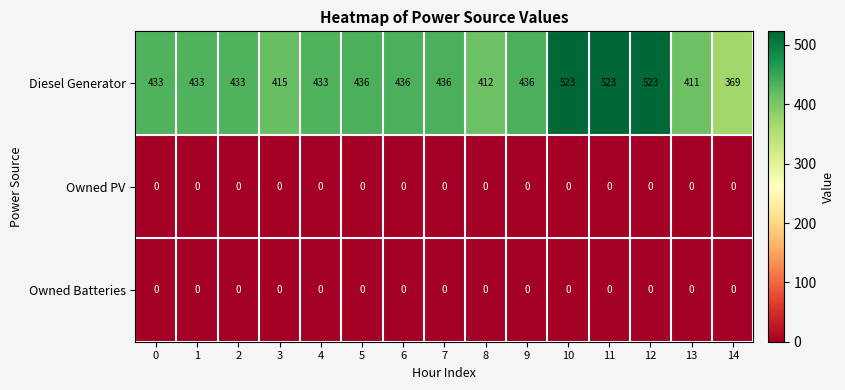

Which series changed the most between 9 and 13?

Diesel Generator